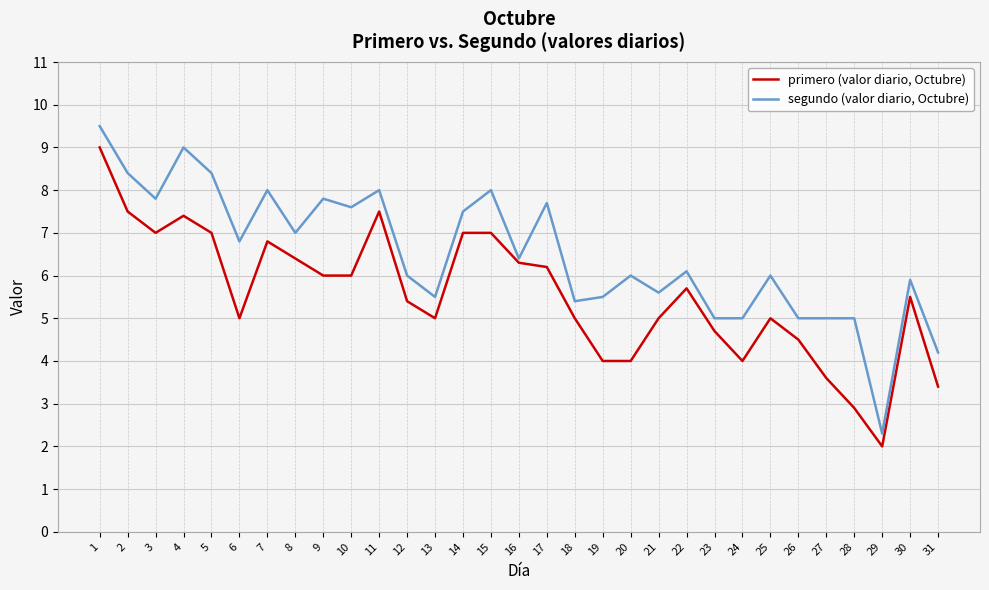

True or false: primero (valor diario, Octubre) and segundo (valor diario, Octubre) intersect in this chart.

False